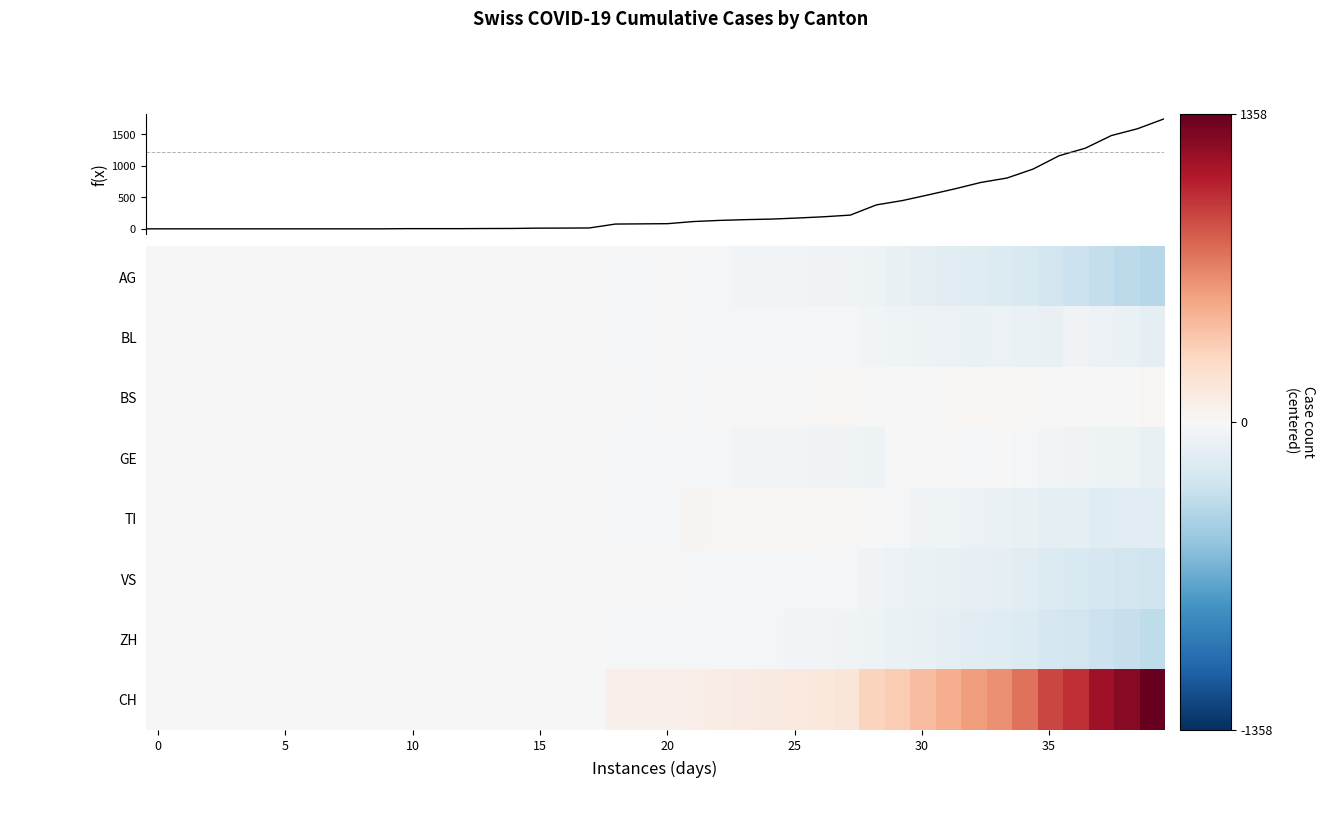

What value does the CH series have at 30?

540.0